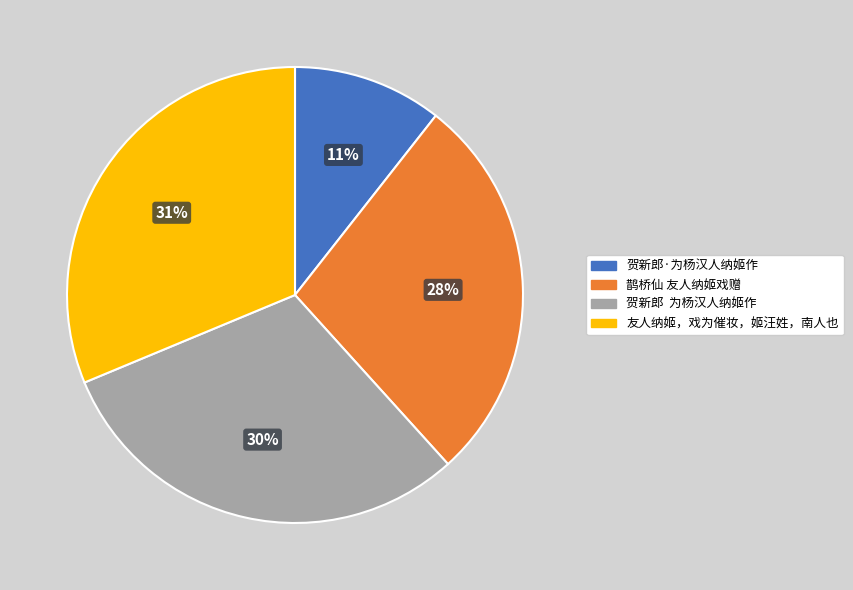

How many segments does this pie chart have?

4